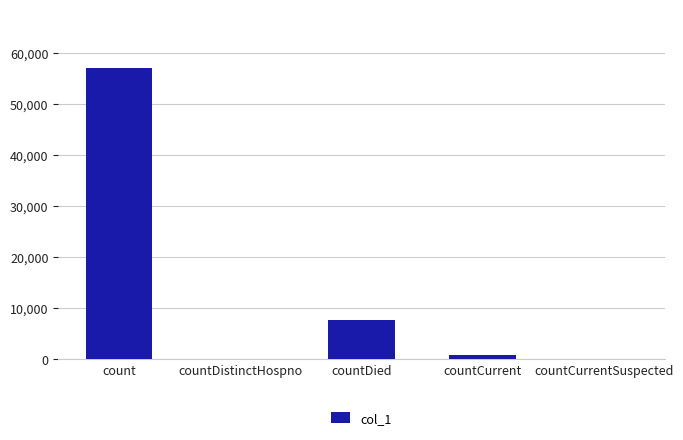

Count the number of categories in the chart.

5